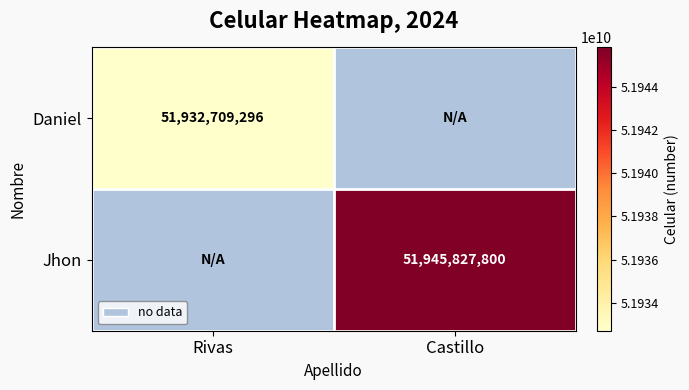

How many values in Jhon are above zero?

1